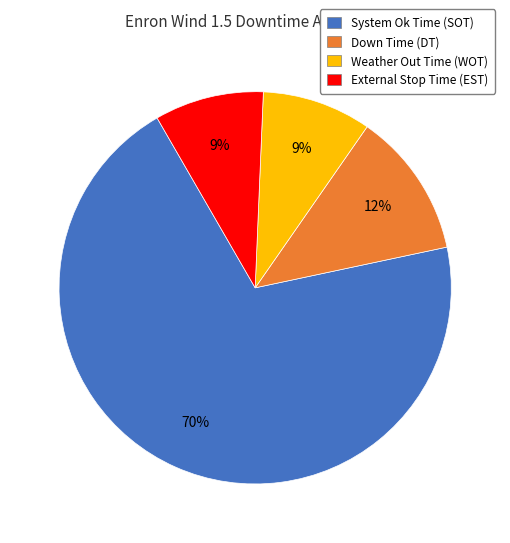

Does System Ok Time (SOT) account for over 50% of the chart?

Yes